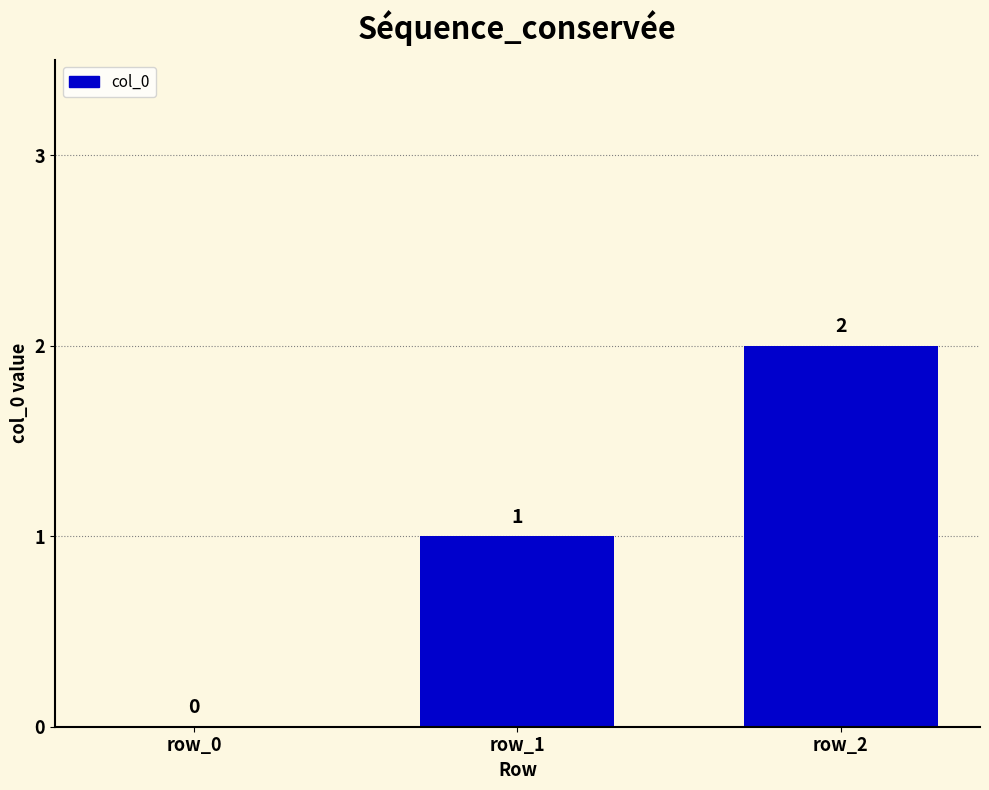

Reading left to right, what are all the values shown in this chart?

0	1	2